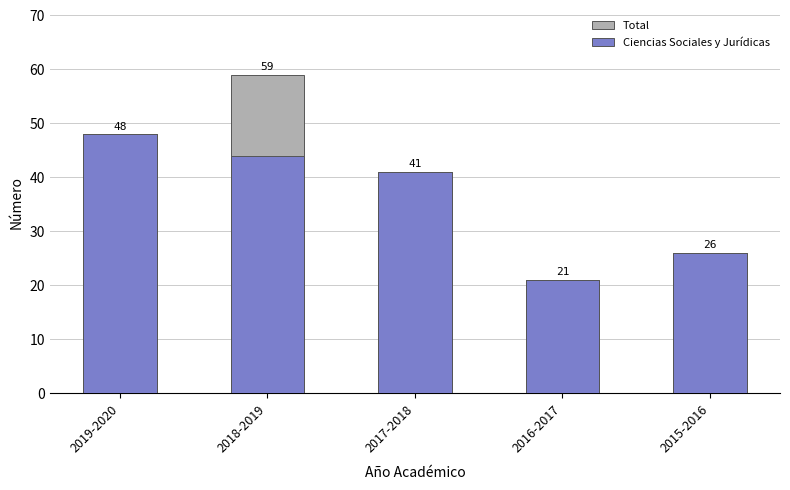

List the series in order of their overall mean, highest first.

Total, Ciencias Sociales y Jurídicas